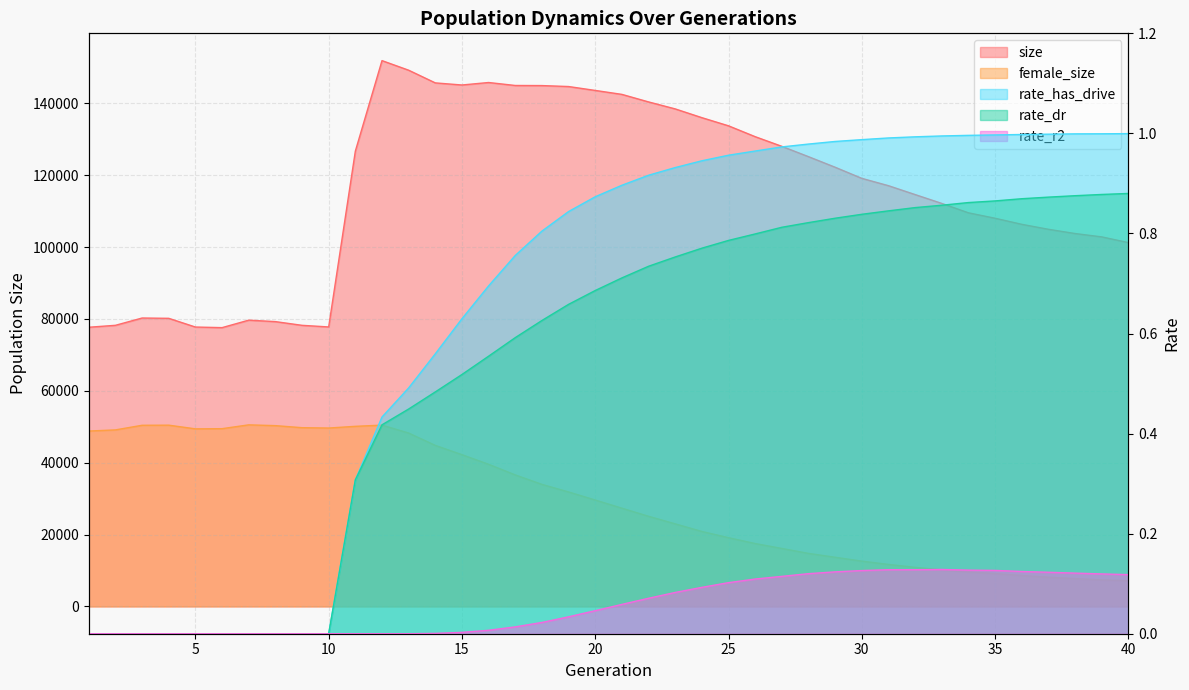

What is the difference between the female_size values at 14 and 5?

4603.0